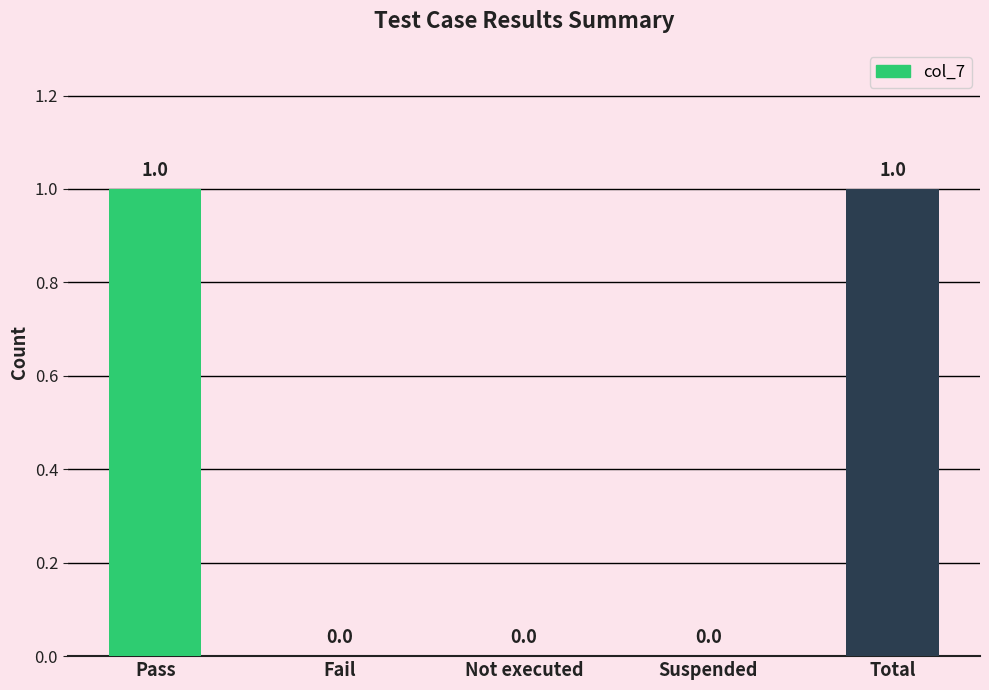

The value at Not executed is 0. True or false?

True